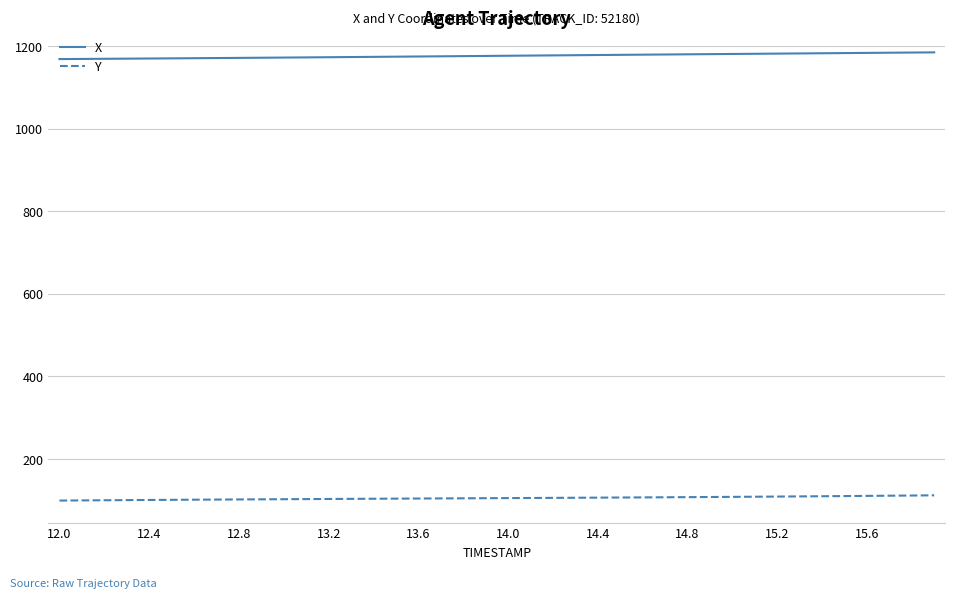

List the series in order of their overall mean, lowest first.

Y, X